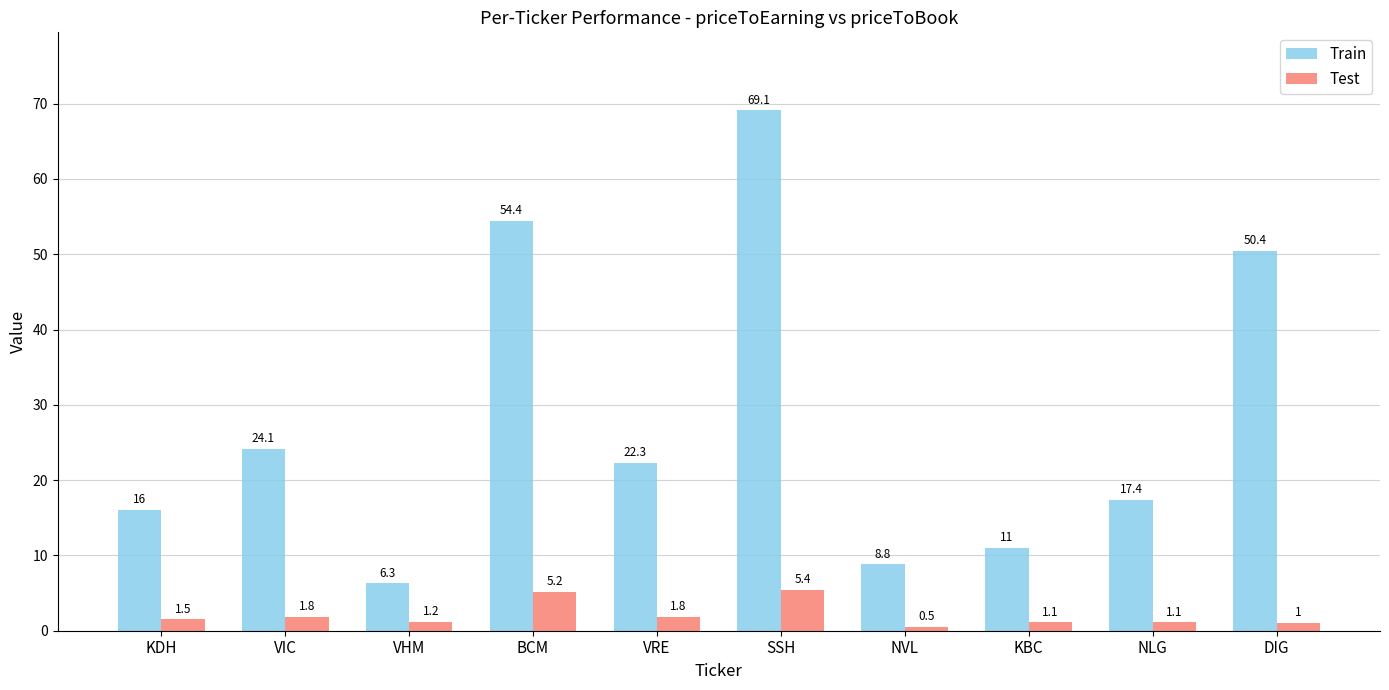

List the labels in order of Train value, smallest first.

VHM, NVL, KBC, KDH, NLG, VRE, VIC, DIG, BCM, SSH